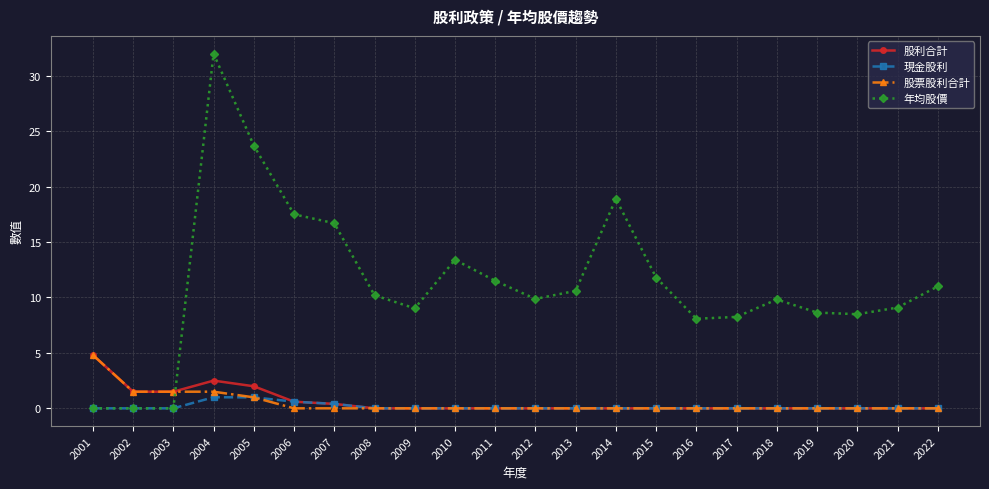

Which series ends up on top after the final intersection of 股利合計 and 年均股價?

年均股價